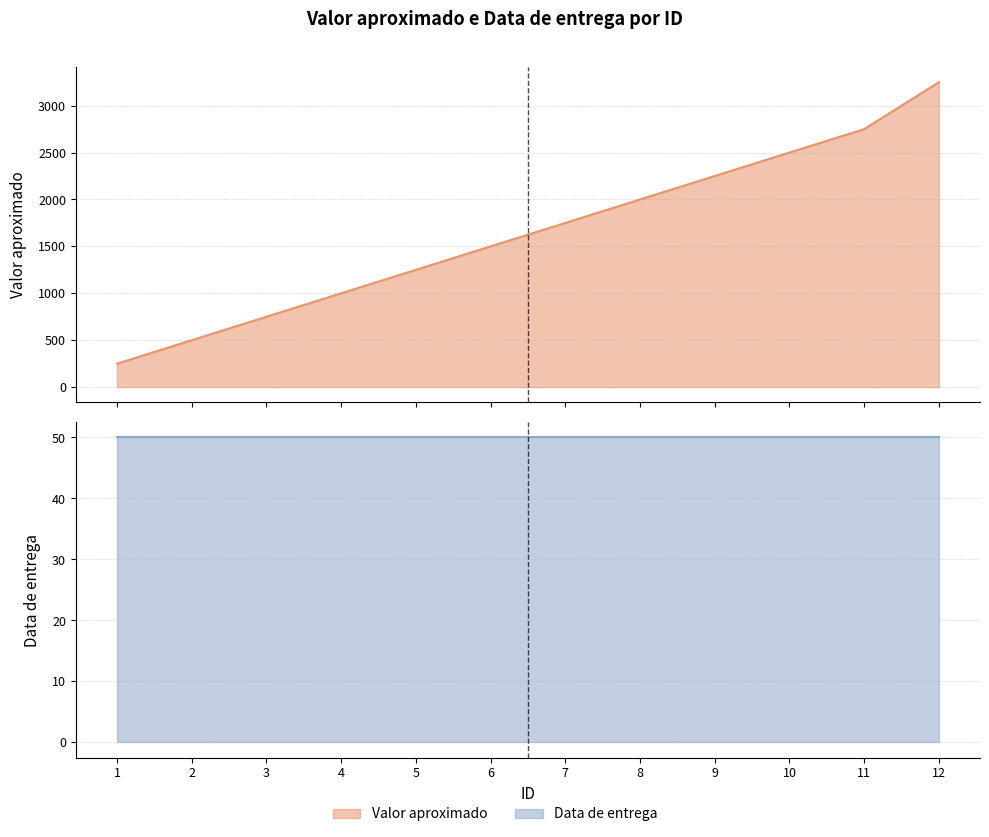

Rank the categories by value from lowest to highest.

1, 2, 3, 4, 5, 6, 7, 8, 9, 10, 11, 12